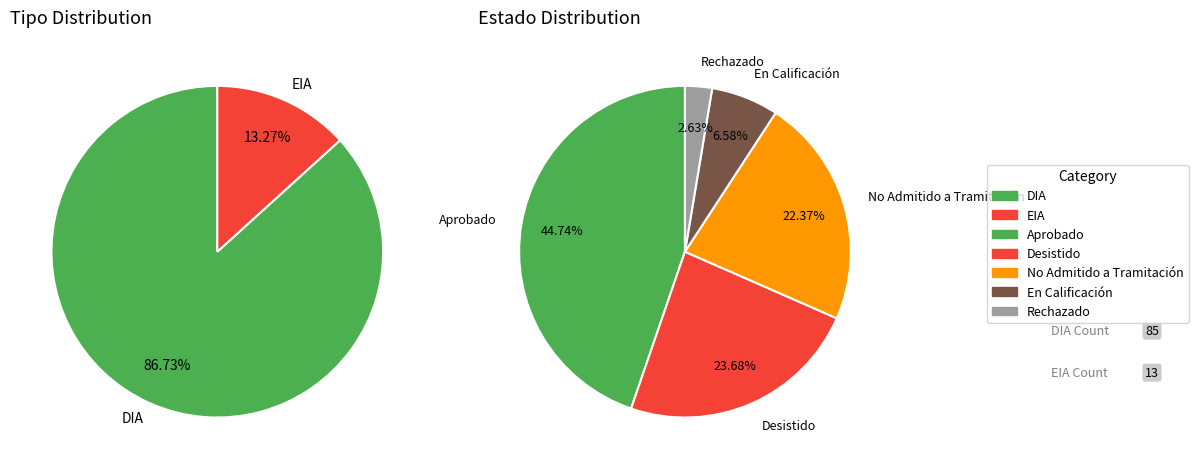

To the nearest percent, what is the difference between the EIA and DIA slice percentages?

73%